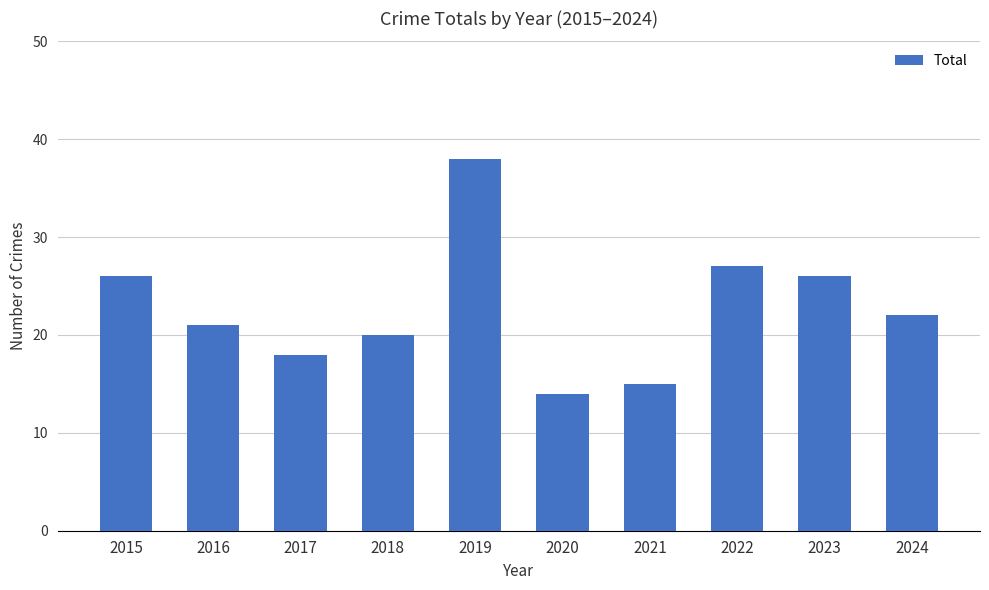

True or false: the data shows 63 at 2019.

False